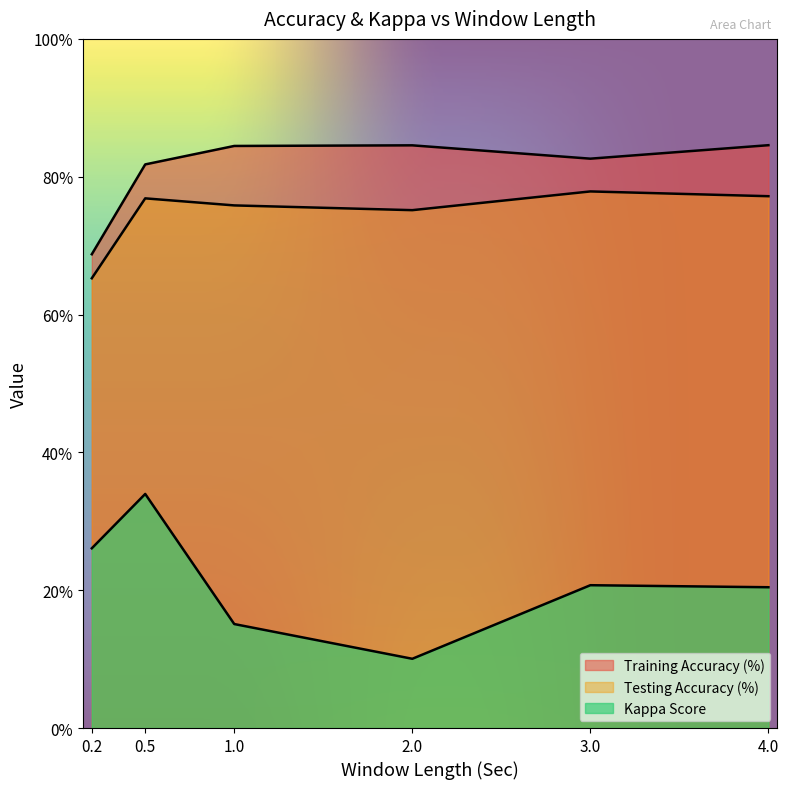

True or false: Testing Accuracy (%) and Kappa Score intersect in this chart.

False